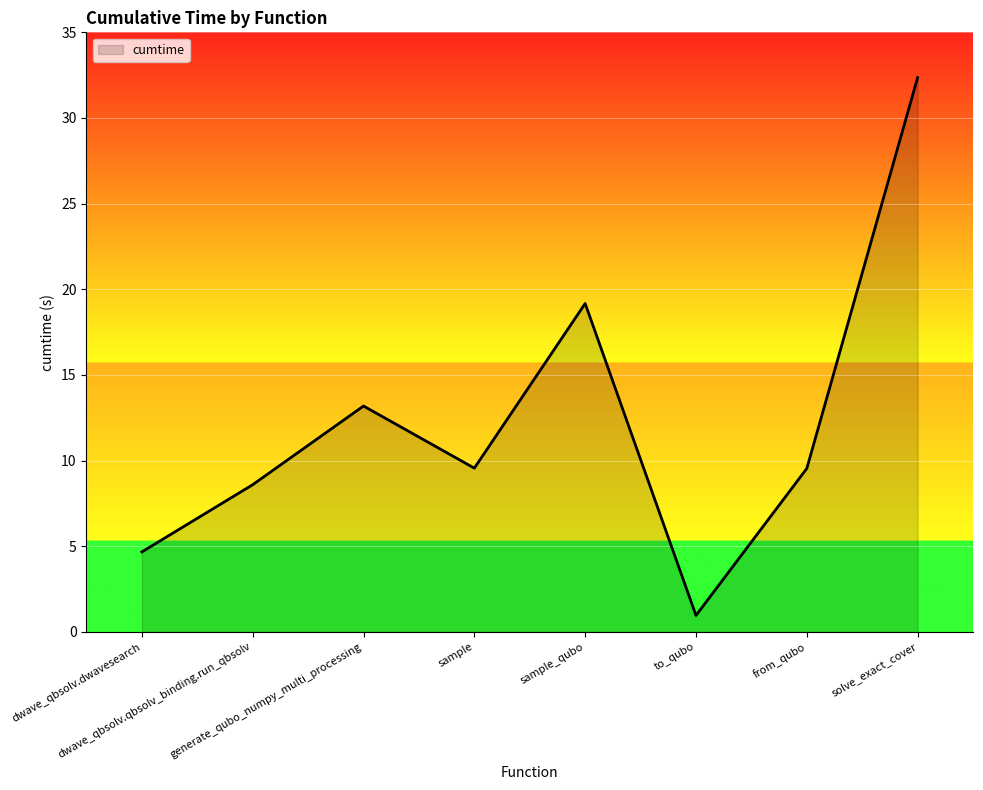

How many interior local valleys (lower than both neighbors) does the data have?

2